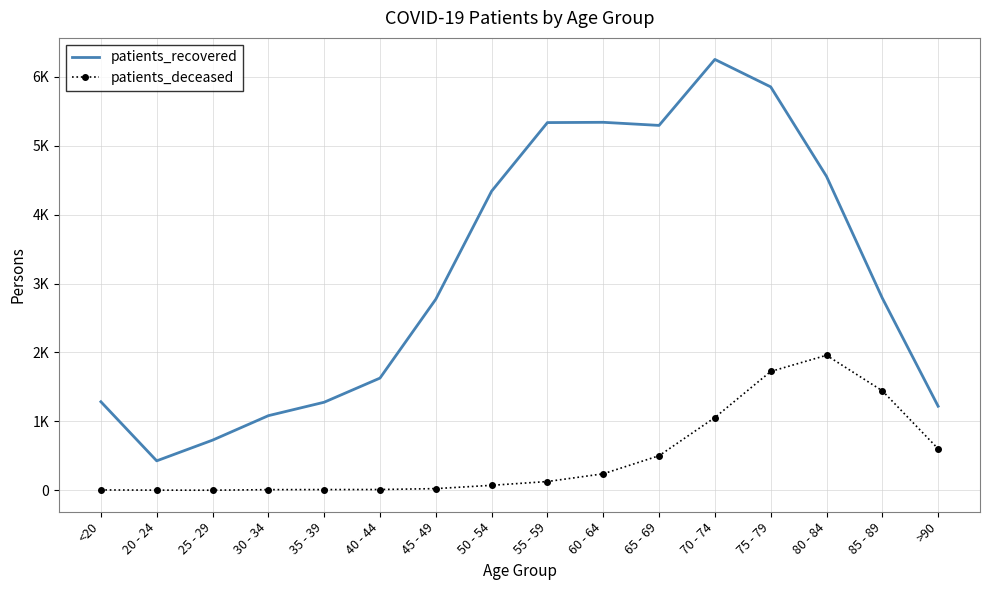

True or false: patients_recovered has more than 2 interior local peaks.

False